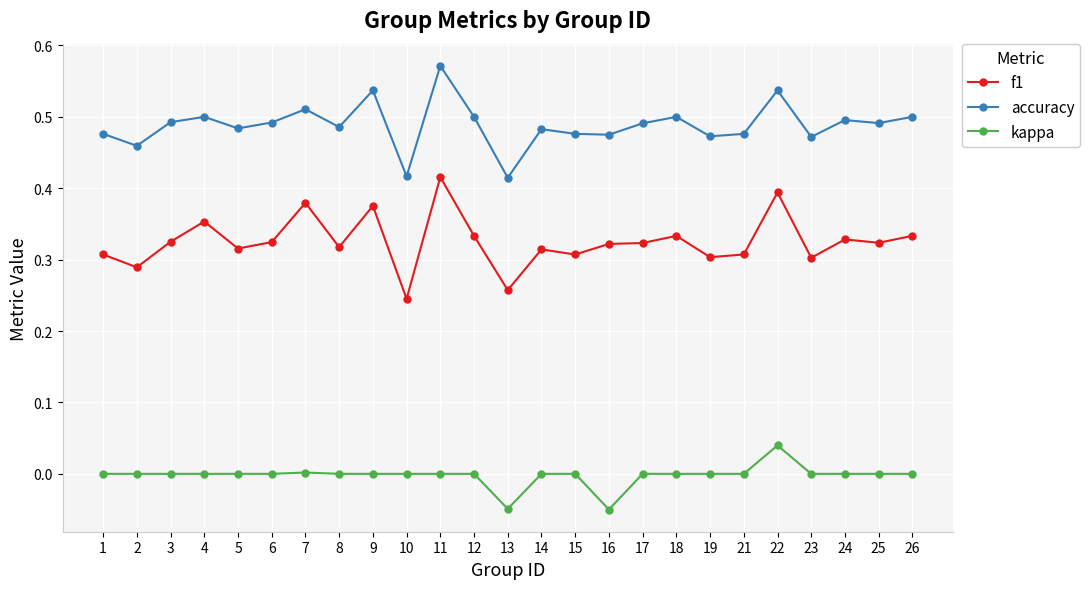

Between 13 and 23, which series saw the biggest shift?

accuracy